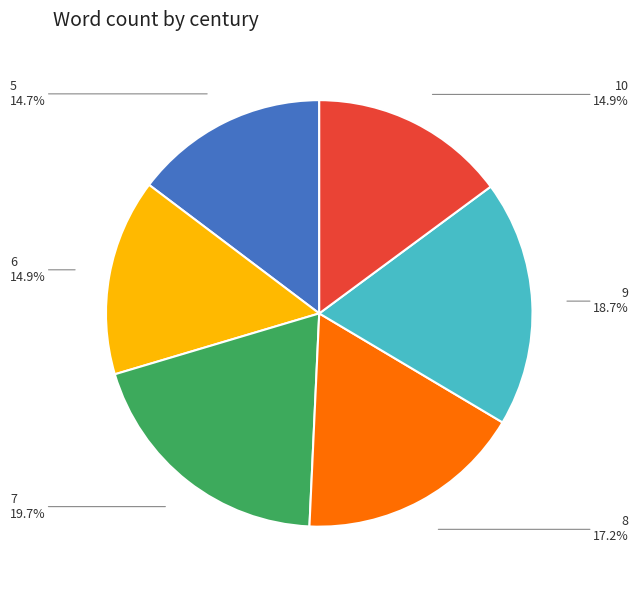

Do 7 and 9 together represent more than half of the pie?

No